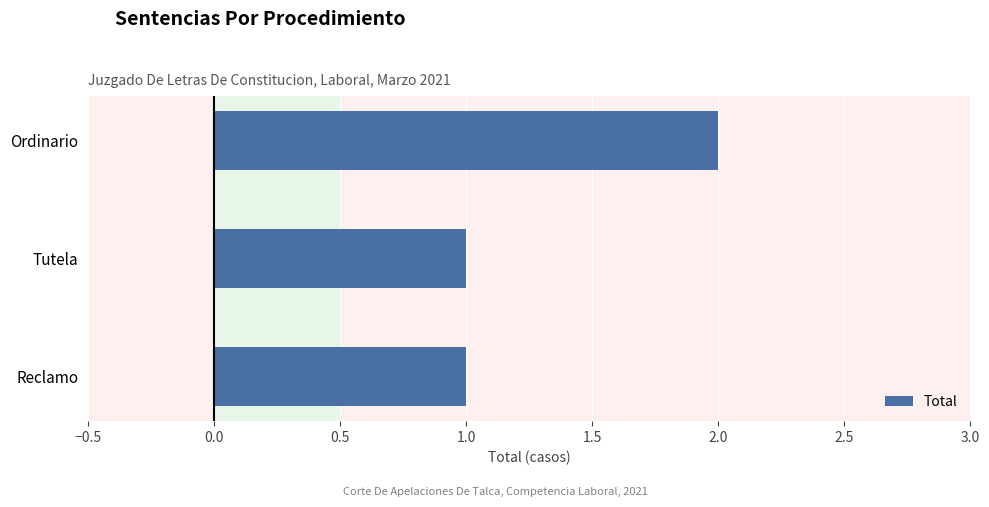

What is the average value?

1